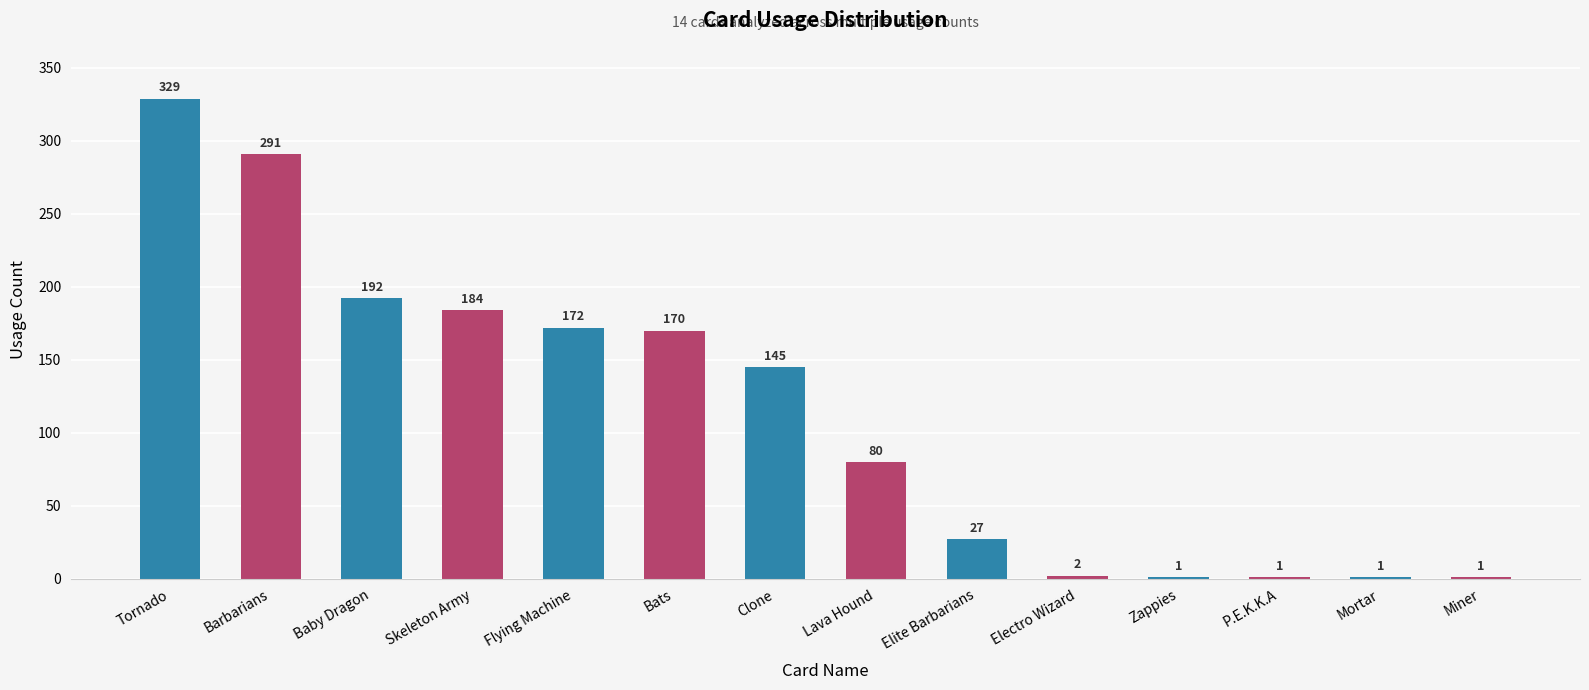

Which category has the highest value across all series?

Tornado